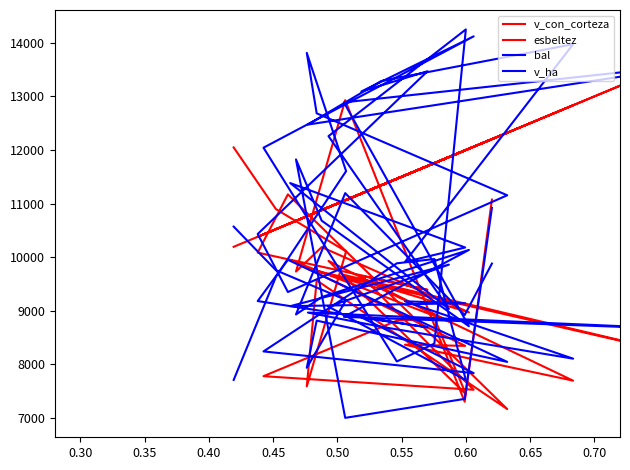

Is this an area chart (filled region under the line)?

No